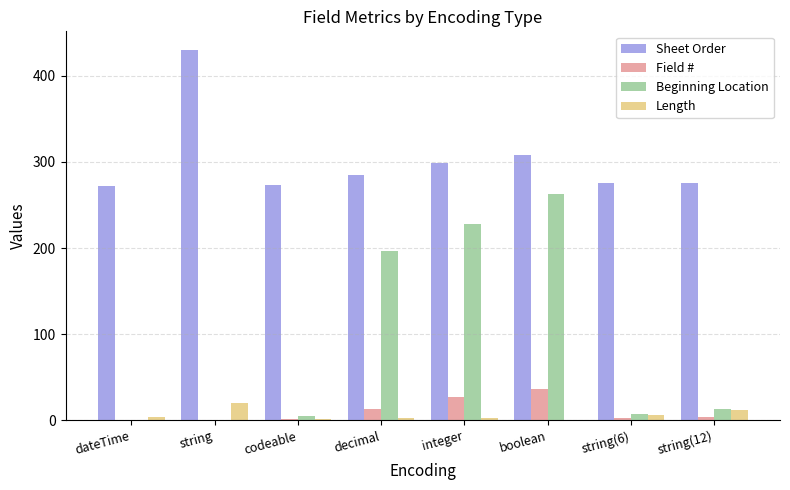

Between codeable and decimal, which series saw the biggest shift?

Beginning Location